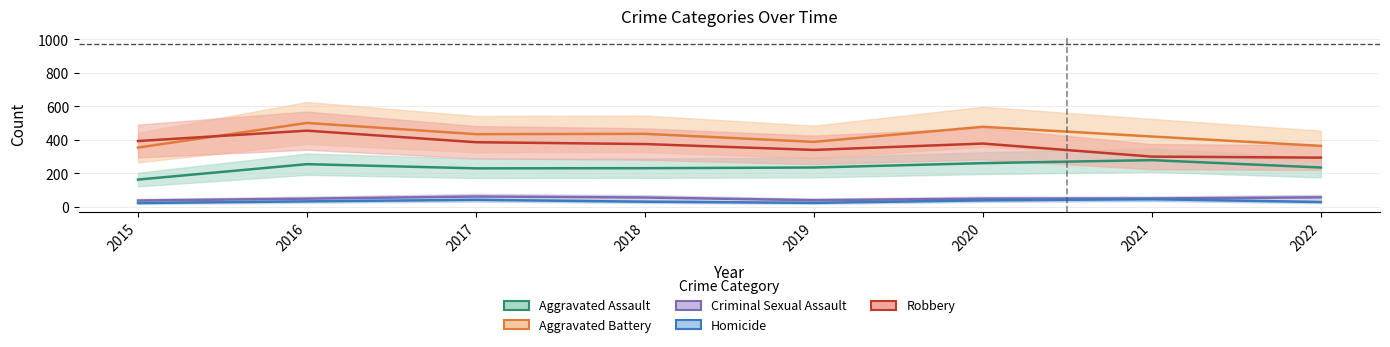

What is the average value of the Homicide series?

33